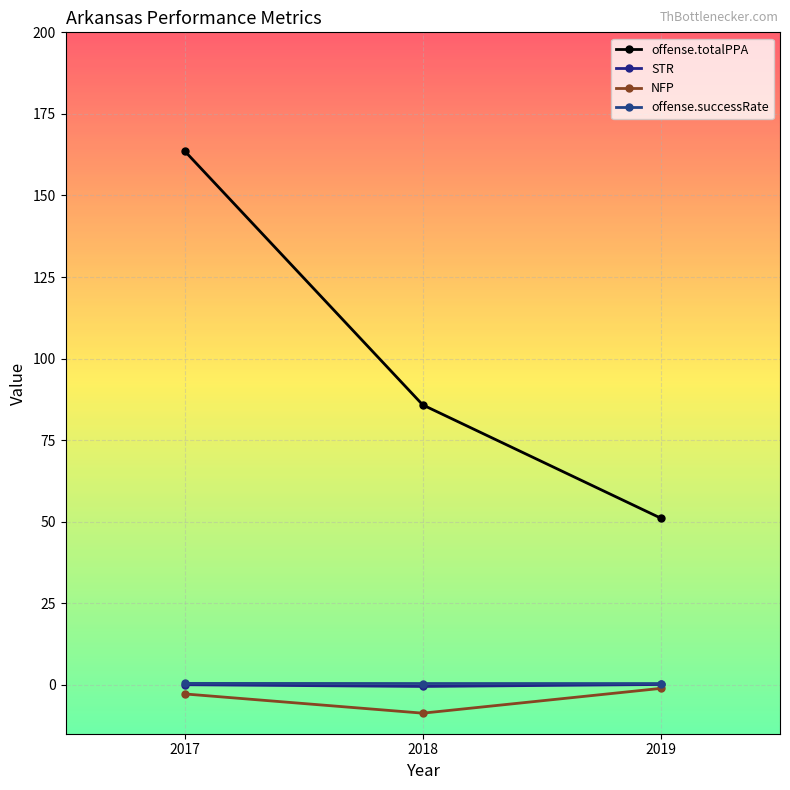

Which series has the largest total across all categories?

offense.totalPPA